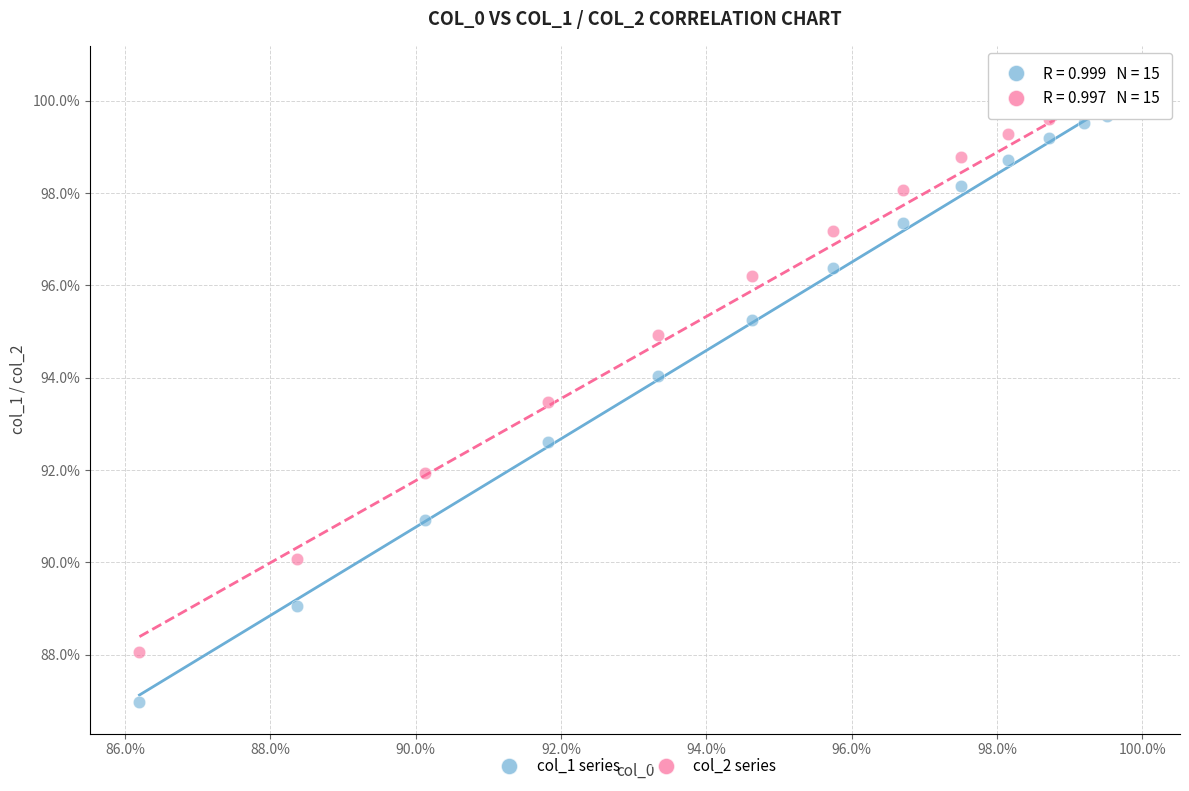

Which series has the largest Y range (max minus min)?

col_1 series